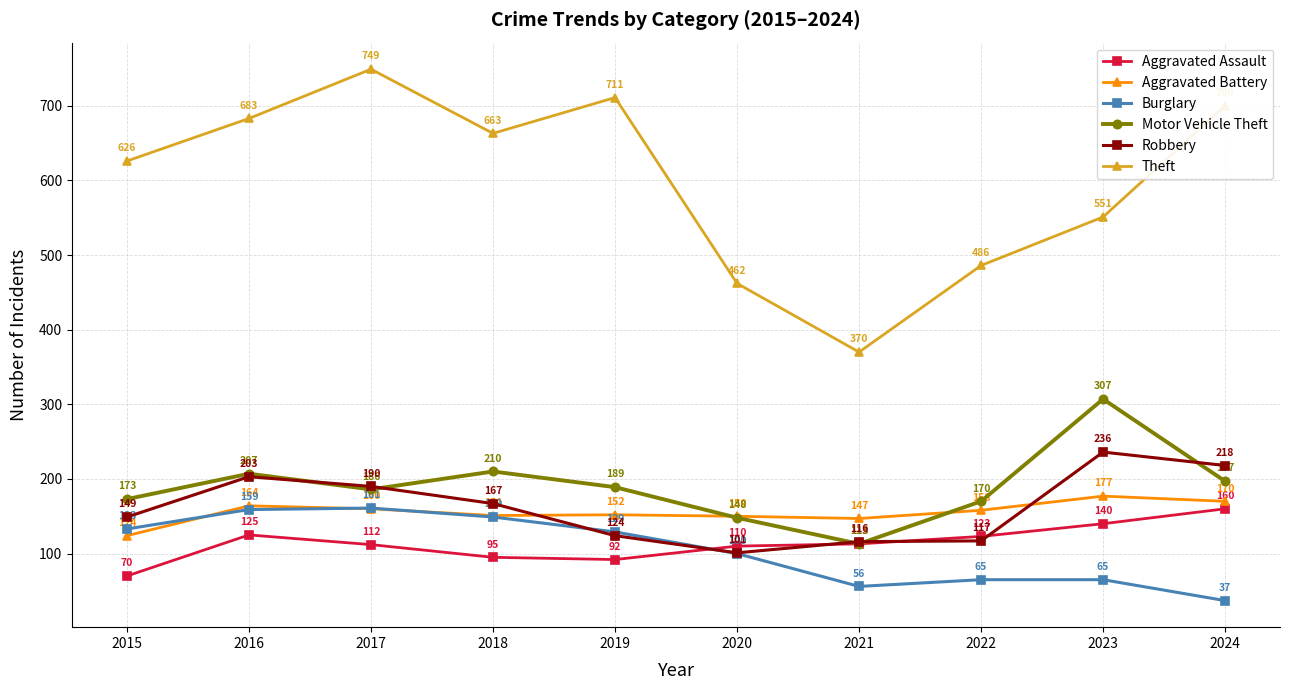

What is the value of the Motor Vehicle Theft point at the 5th from the left?

189